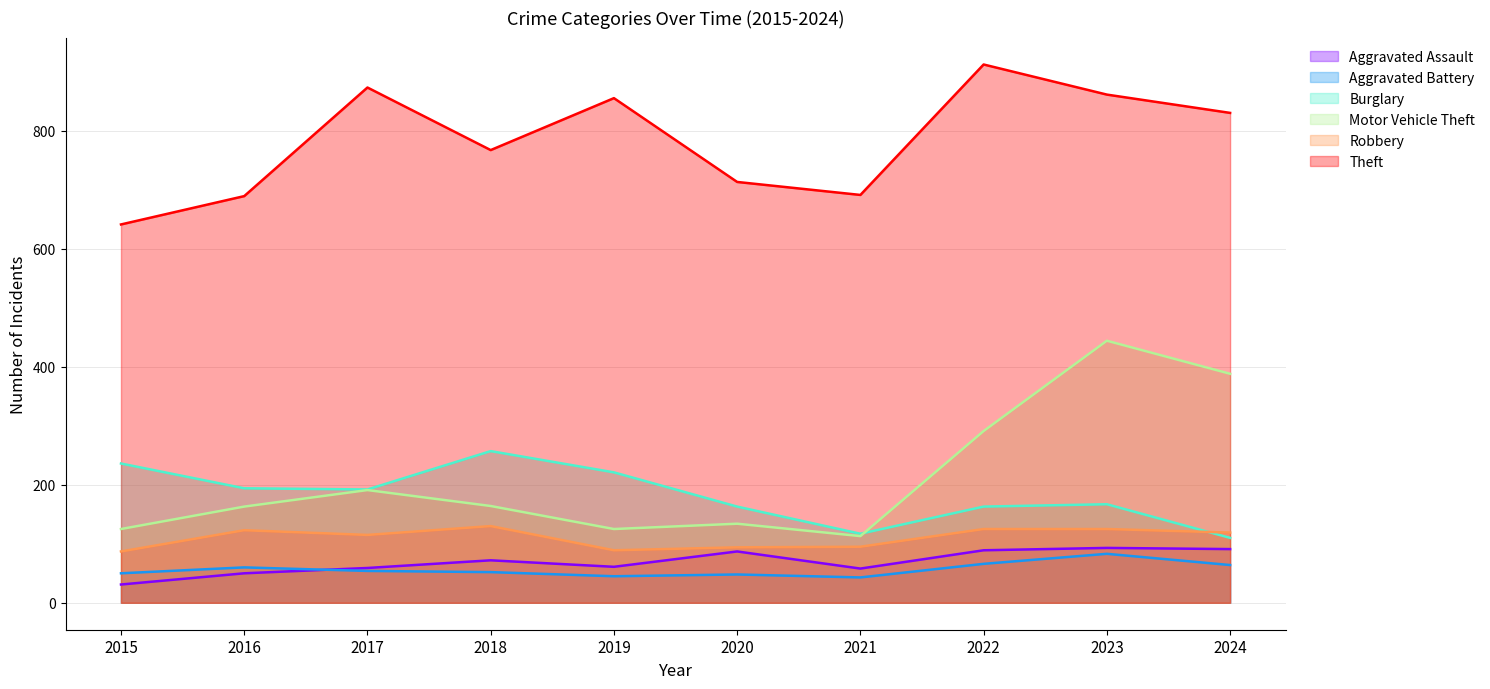

Rank the series at 2018 from lowest to highest value.

Aggravated Battery, Aggravated Assault, Robbery, Motor Vehicle Theft, Burglary, Theft